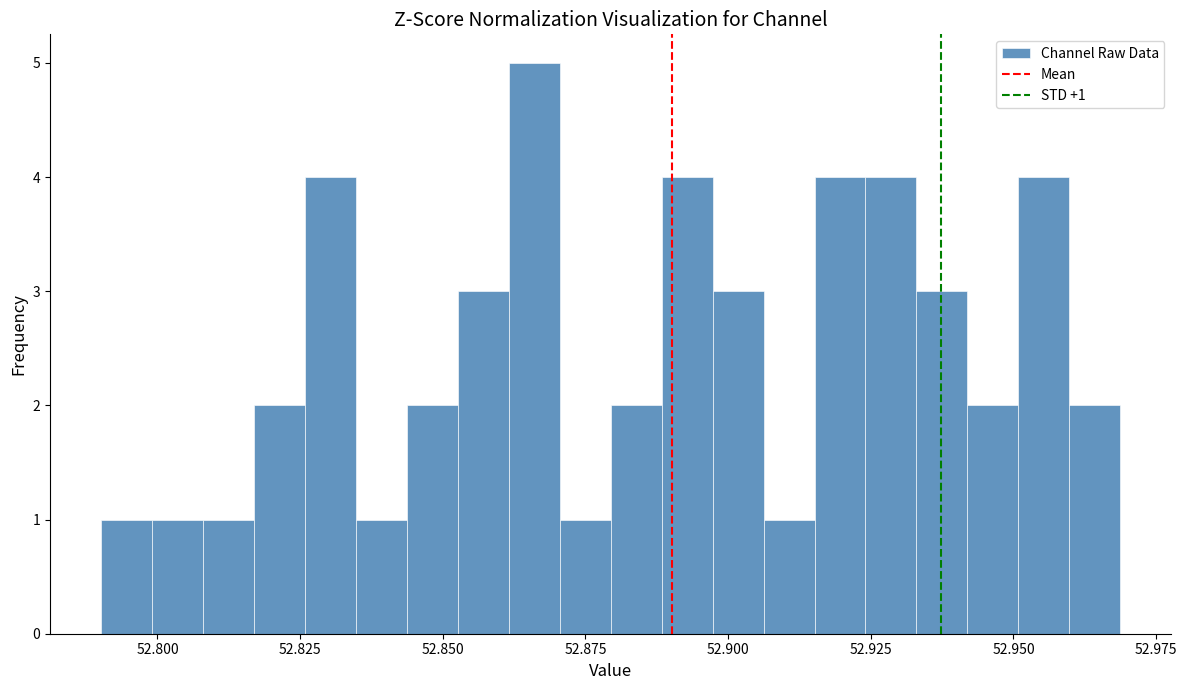

Around what value on the x-axis is the tallest bar? Give the approximate position of its centre, as read against the axis.

52.865